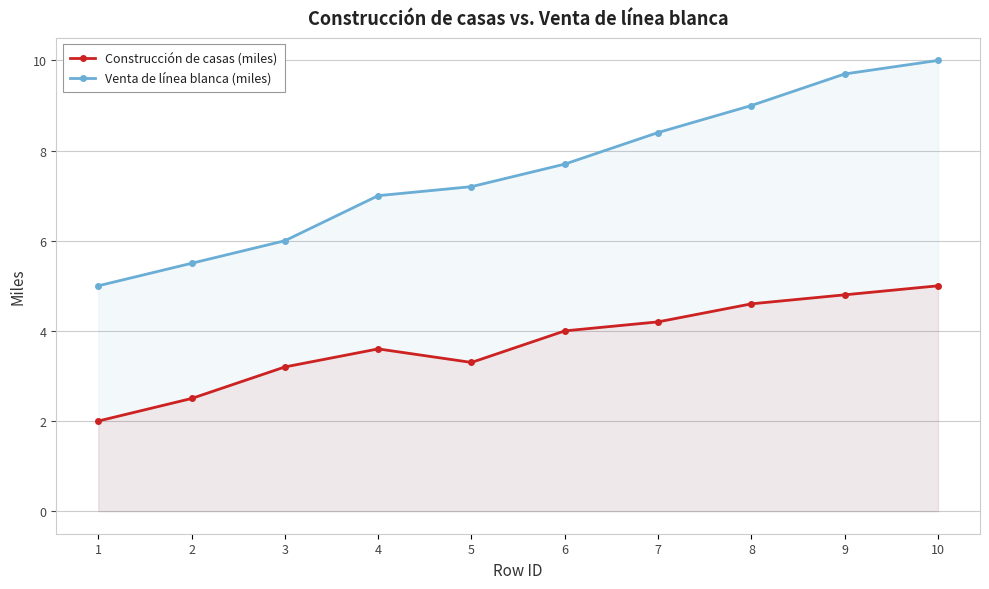

True or false: Venta de línea blanca (miles) and Construcción de casas (miles) cross at least once.

False